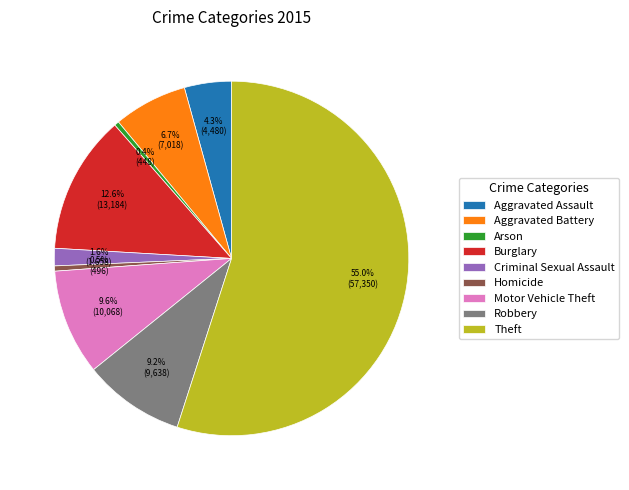

What is the largest slice in the pie chart?

Theft